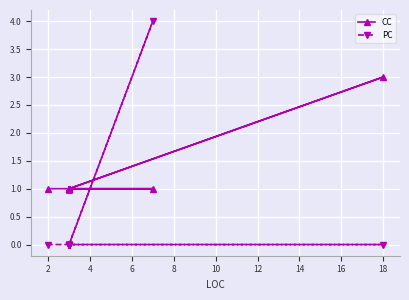

True or false: CC has more than 0 points higher than both neighbors.

True